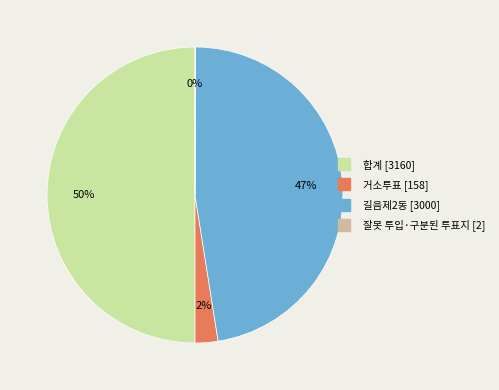

Is it true that 길음제2동 is 47% of the pie?

True